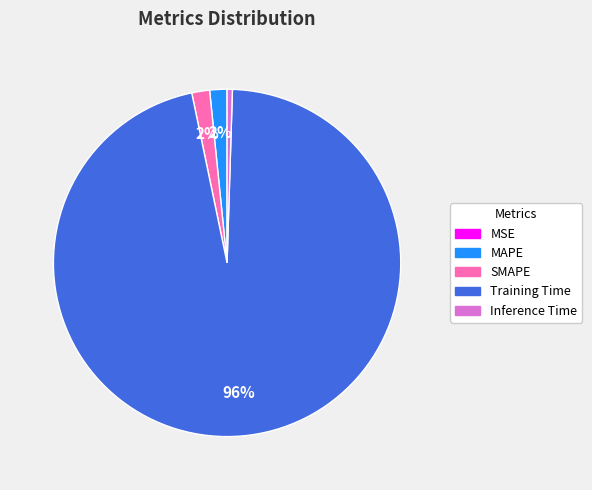

Which has a higher value, Training Time or SMAPE?

Training Time